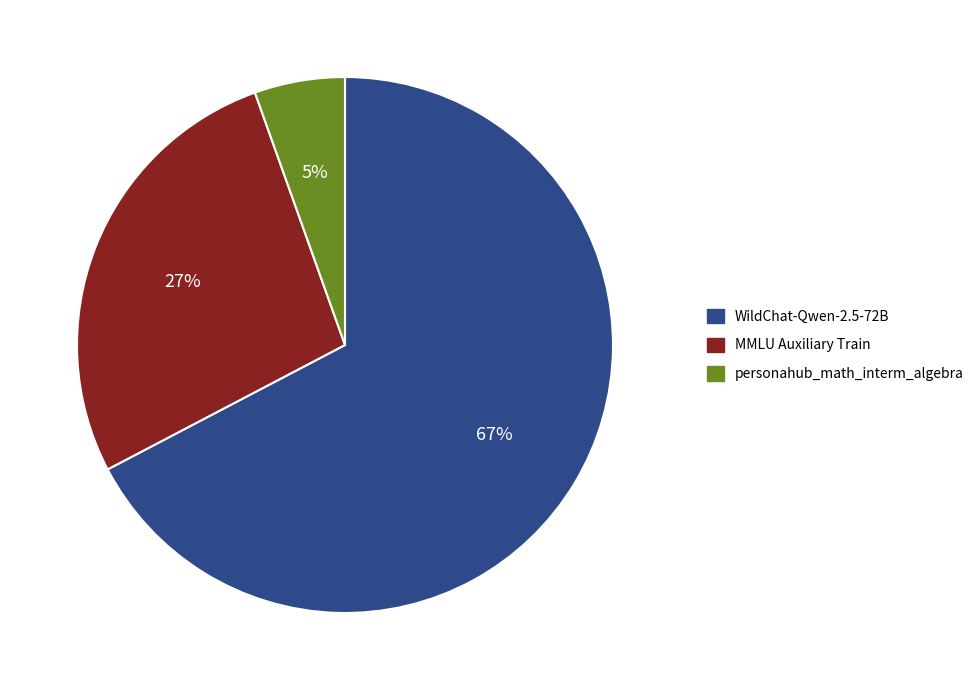

What percentage is the MMLU Auxiliary Train slice, to the nearest percent?

27%